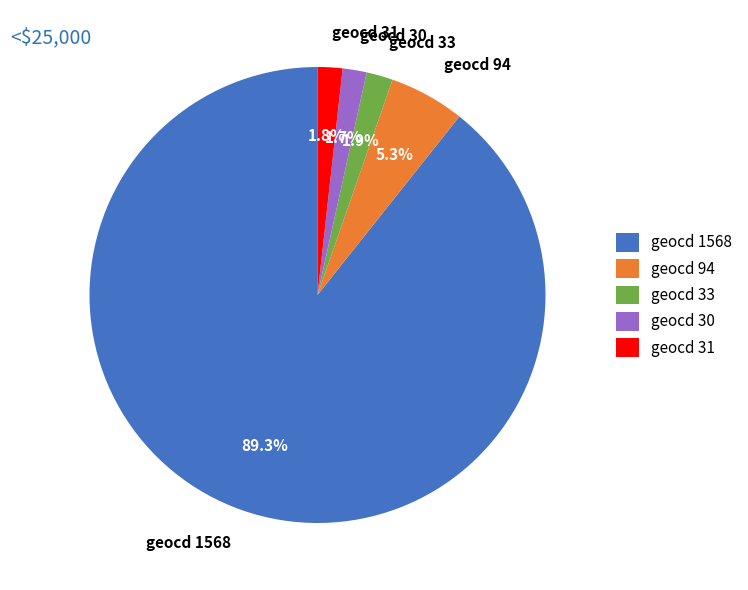

Approximately how many times larger is the value at geocd 33 compared to geocd 30?

1.1